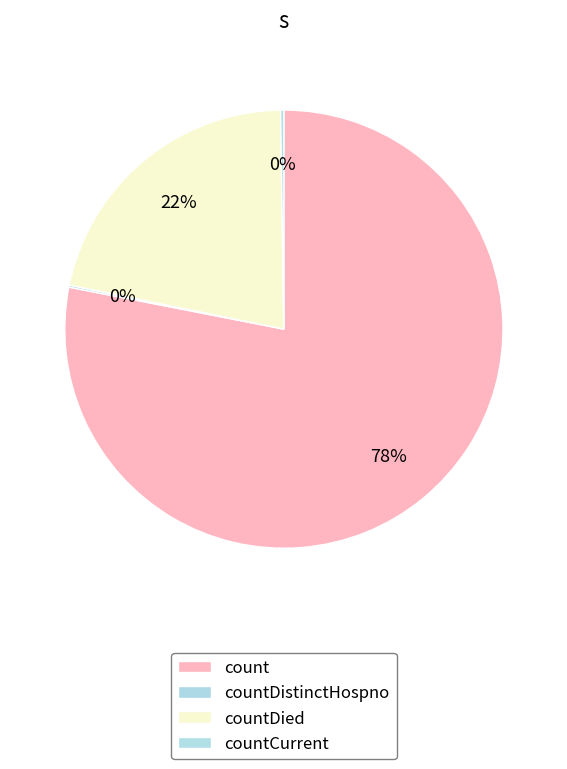

The countCurrent slice represents 1% of the pie. True or false?

False